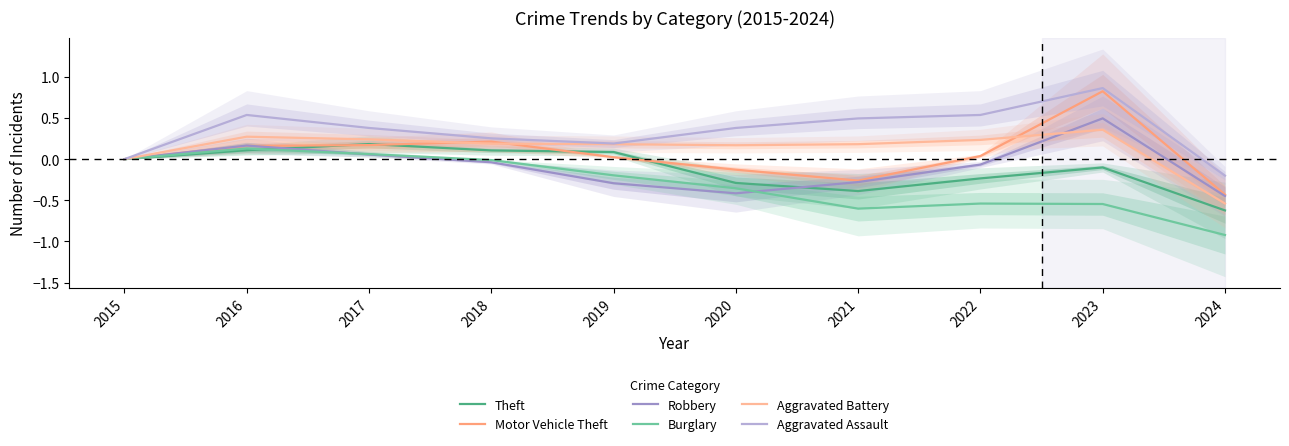

The value of Theft at 2024 is -0.2. True or false?

False